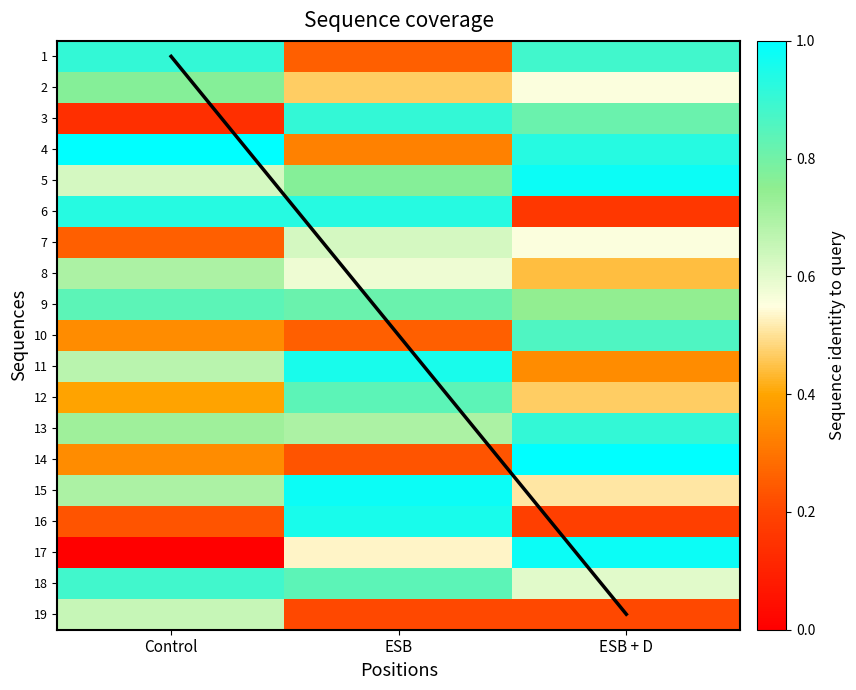

At which label does 6 reach its minimum?

ESB + D